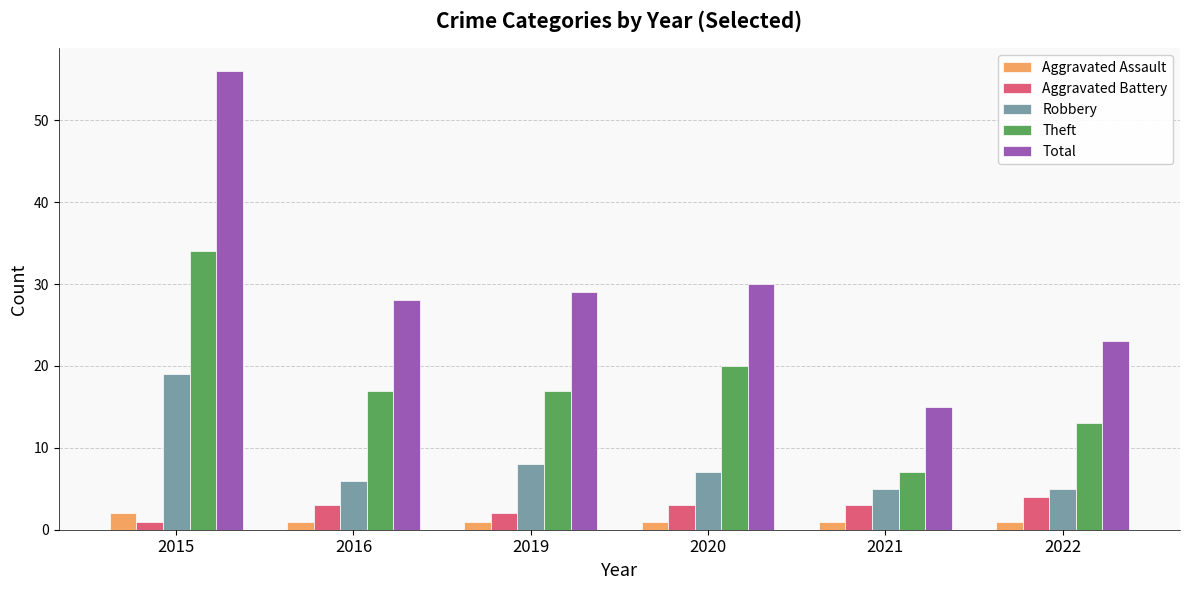

Is it true that Aggravated Assault equals 1 at 2019?

True